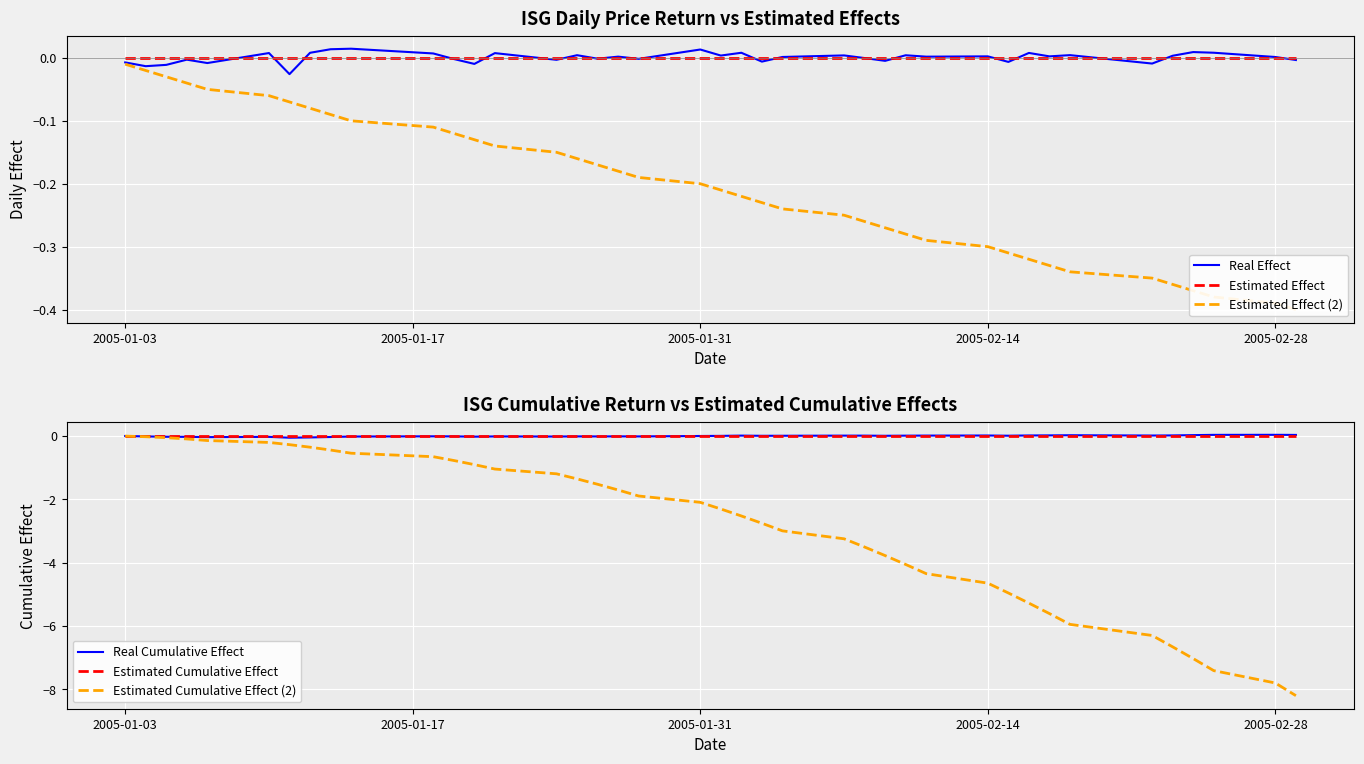

Reading left to right, list all the values displayed in this chart.

Real Effect: -0.0	-0.0	-0.0	-0.0	-0.0	0.0	-0.0	0.0	0.0	0.0	0.0	-0.0	-0.0	0.0	-0.0	0.0	-0.0	0.0	-0.0	0.0	0.0	0.0	-0.0	0.0	0.0	-0.0	-0.0	0.0	0.0	0.0	-0.0	0.0	0.0	0.0	-0.0	0.0	0.0	0.0	0.0	-0.0
Estimated Effect: 0.0	0.0	0.0	0.0	0.0	0.0	0.0	0.0	0.0	0.0	0.0	0.0	0.0	0.0	0.0	0.0	0.0	0.0	0.0	0.0	0.0	0.0	0.0	0.0	0.0	0.0	0.0	0.0	0.0	0.0	0.0	0.0	0.0	0.0	0.0	0.0	0.0	0.0	0.0	0.0
Estimated Effect (2): -0.0	-0.0	-0.0	-0.0	-0.1	-0.1	-0.1	-0.1	-0.1	-0.1	-0.1	-0.1	-0.1	-0.1	-0.1	-0.2	-0.2	-0.2	-0.2	-0.2	-0.2	-0.2	-0.2	-0.2	-0.2	-0.3	-0.3	-0.3	-0.3	-0.3	-0.3	-0.3	-0.3	-0.3	-0.4	-0.4	-0.4	-0.4	-0.4	-0.4
Real Cumulative Effect: -0.0	-0.0	-0.0	-0.0	-0.0	-0.0	-0.1	-0.1	-0.0	-0.0	-0.0	-0.0	-0.0	-0.0	-0.0	-0.0	-0.0	-0.0	-0.0	-0.0	-0.0	0.0	-0.0	0.0	0.0	0.0	-0.0	0.0	0.0	0.0	0.0	0.0	0.0	0.0	0.0	0.0	0.0	0.0	0.0	0.0
Estimated Cumulative Effect: 0.0	0.0	0.0	0.0	0.0	0.0	0.0	0.0	0.0	0.0	0.0	0.0	0.0	0.0	0.0	0.0	0.0	0.0	0.0	0.0	0.0	0.0	0.0	0.0	0.0	0.0	0.0	0.0	0.0	0.0	0.0	0.0	0.0	0.0	0.0	0.0	0.0	0.0	0.0	0.0
Estimated Cumulative Effect (2): -0.0	-0.0	-0.1	-0.1	-0.1	-0.2	-0.3	-0.4	-0.5	-0.6	-0.7	-0.8	-0.9	-1.1	-1.2	-1.4	-1.5	-1.7	-1.9	-2.1	-2.3	-2.5	-2.8	-3.0	-3.2	-3.5	-3.8	-4.1	-4.3	-4.7	-5.0	-5.3	-5.6	-6.0	-6.3	-6.7	-7.0	-7.4	-7.8	-8.2